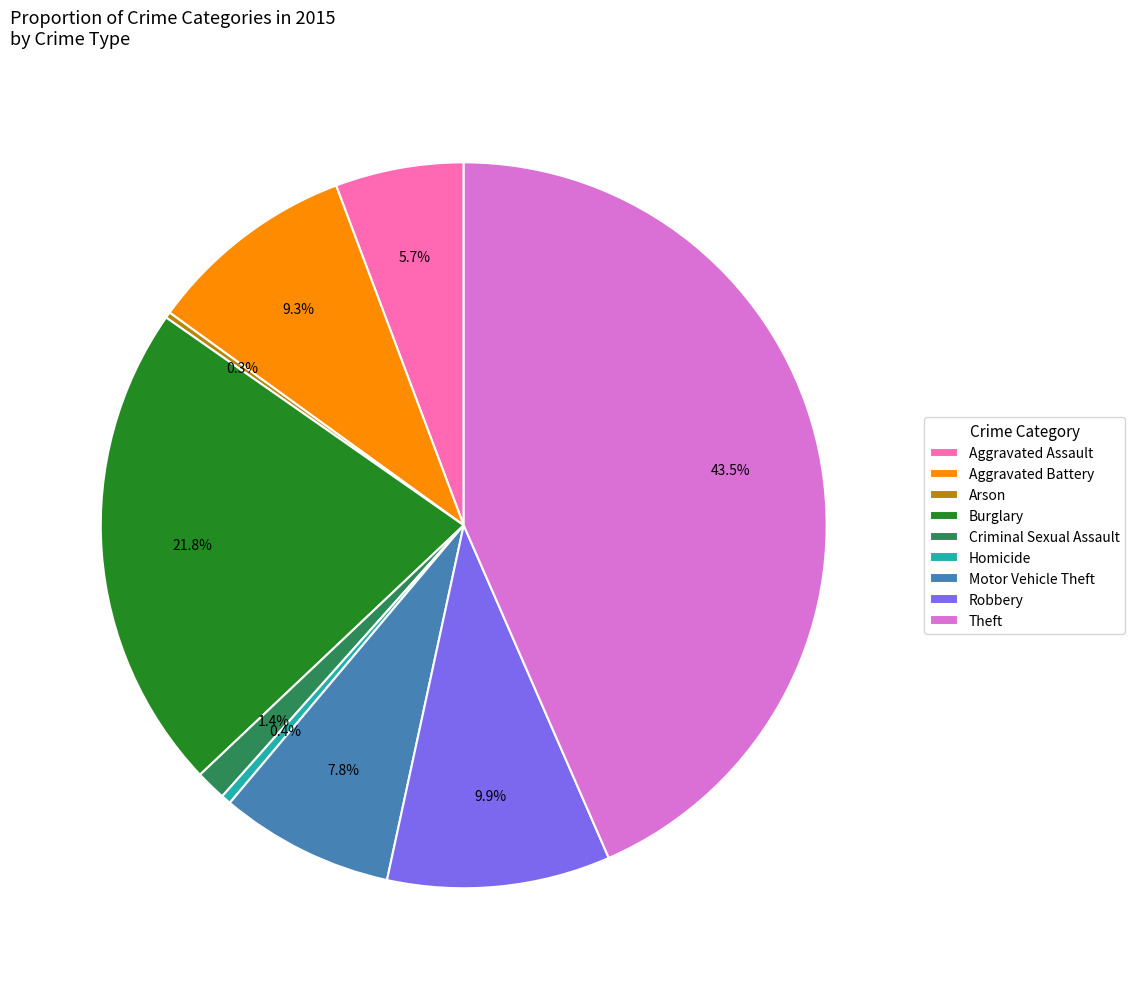

Is the sum of Robbery and Criminal Sexual Assault greater than half?

No